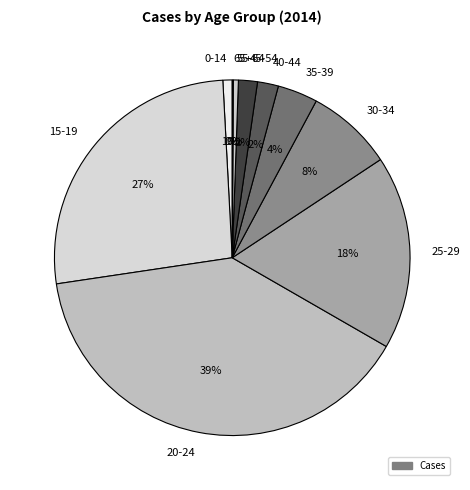

To the nearest percent, what is the combined percentage of 55-64 and 30-34?

8%